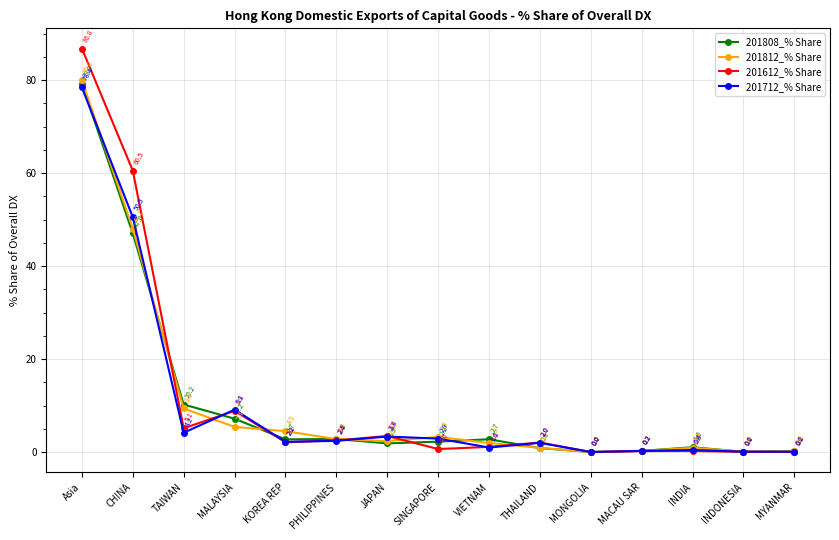

Does the chart display data point markers on the line(s)?

Yes